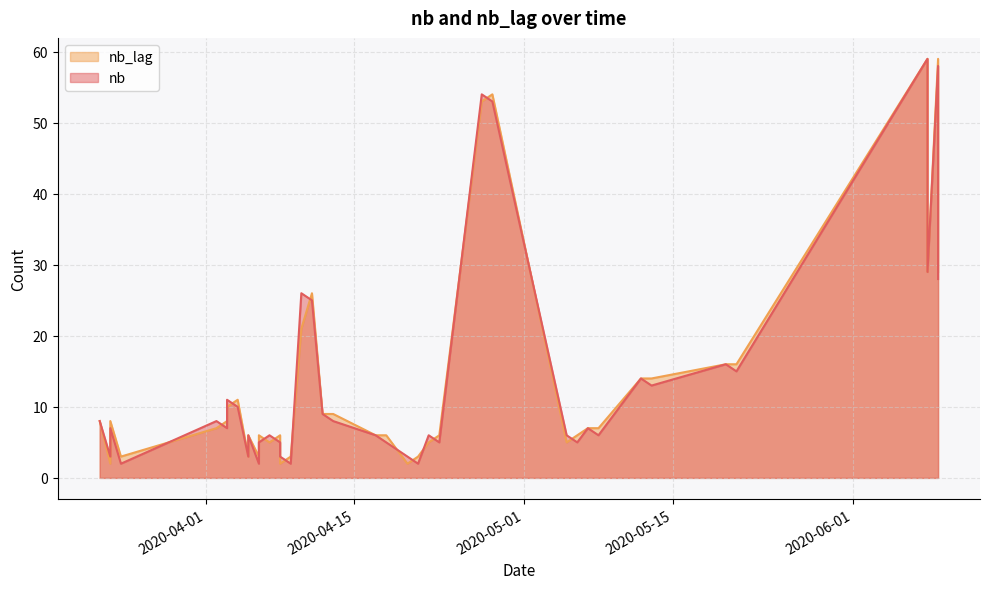

What is the spread (max minus min) of values at 2020-04-06?

1